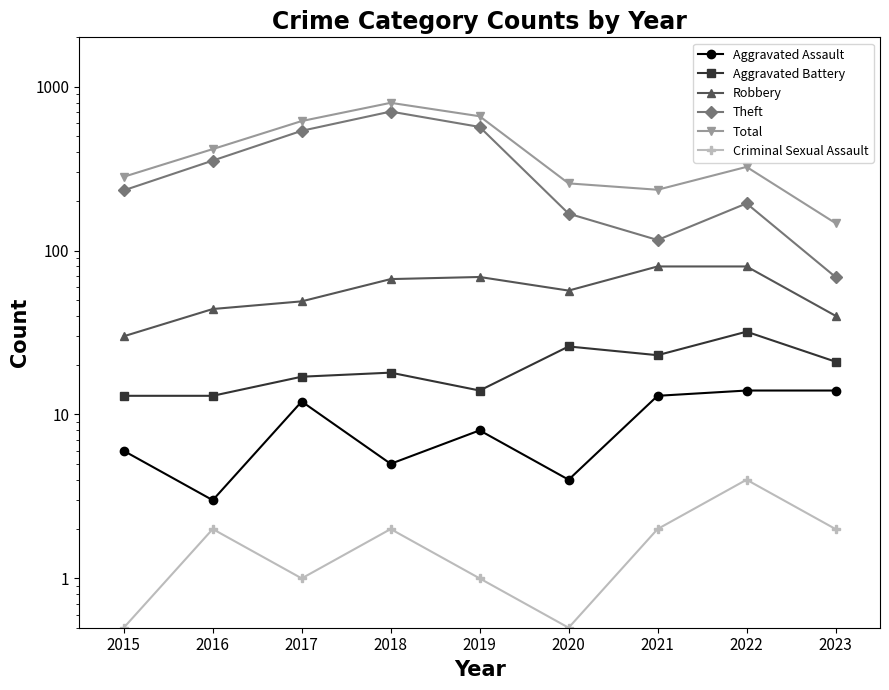

What is the sum of the Aggravated Assault values at 2020 and 2022?

18.0